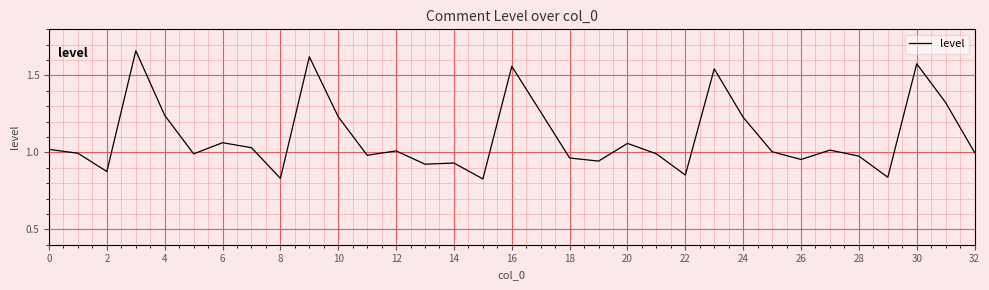

How many lines are shown in the chart?

1